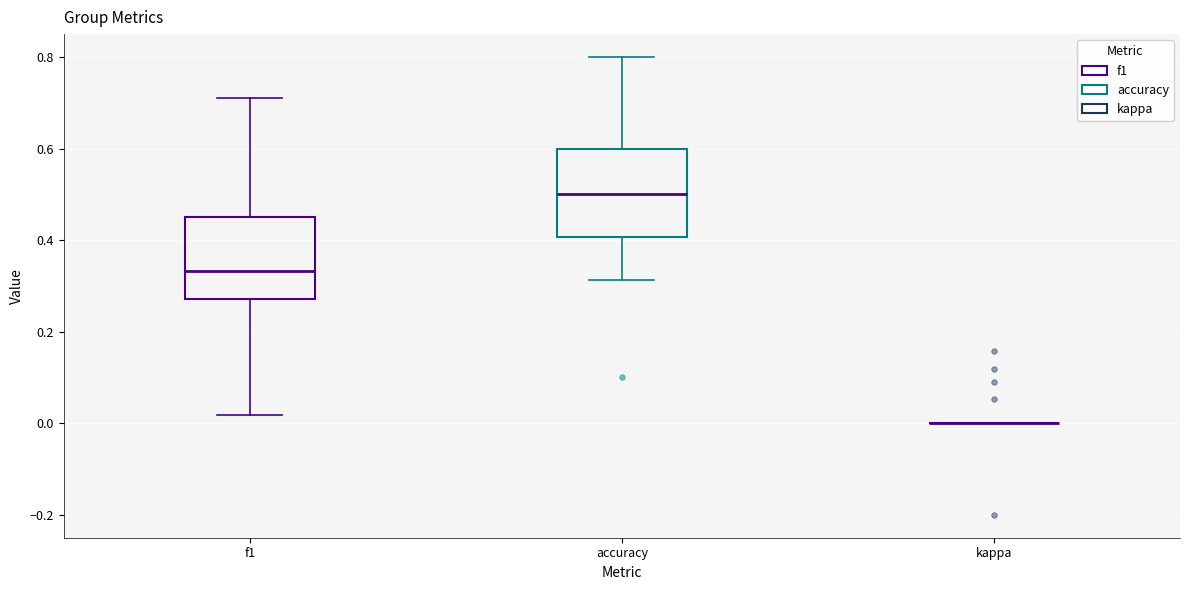

Reading left to right, read every box against the y-axis: the position of its median line, the range the box covers, and the ends of its whiskers. The values are not printed on the chart, so give them approximately, as read against the axis.

f1: median 0.34, box 0.28 to 0.46, whiskers 0.02 to 0.72
accuracy: median 0.50, box 0.40 to 0.60, whiskers 0.32 to 0.80
kappa: box collapsed to a line at 0.00, whiskers 0.00 to 0.00